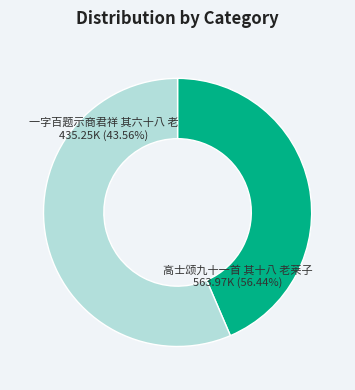

What percentage is the 高士颂九十一首 其十八 老莱子 slice, to the nearest percent?

56%